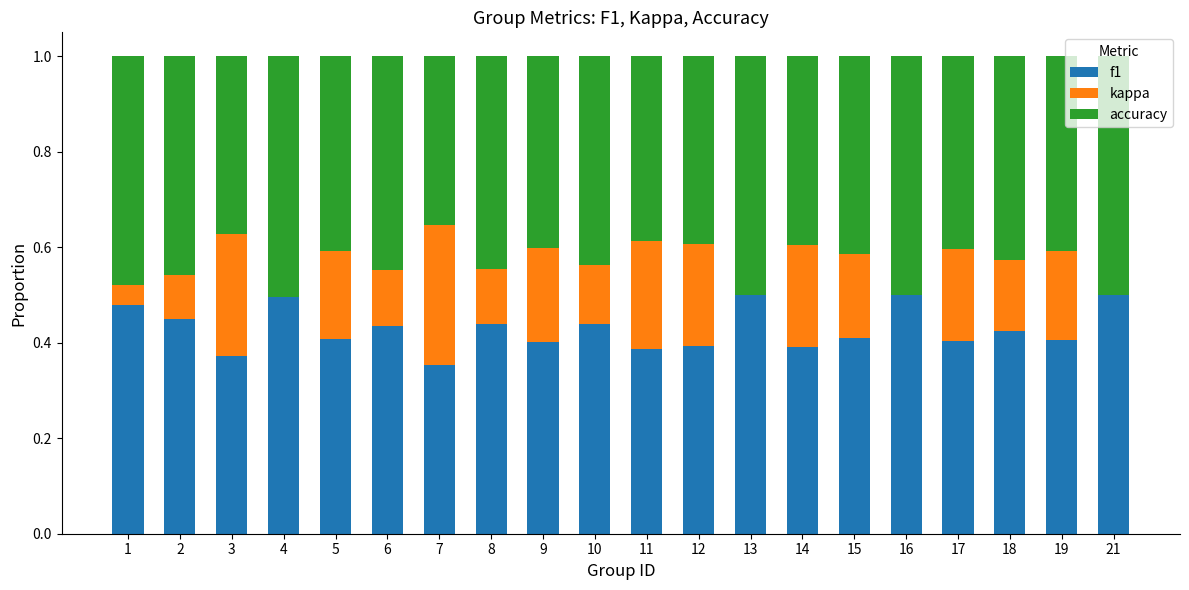

Is it true that f1 equals 0.4 at 8?

True